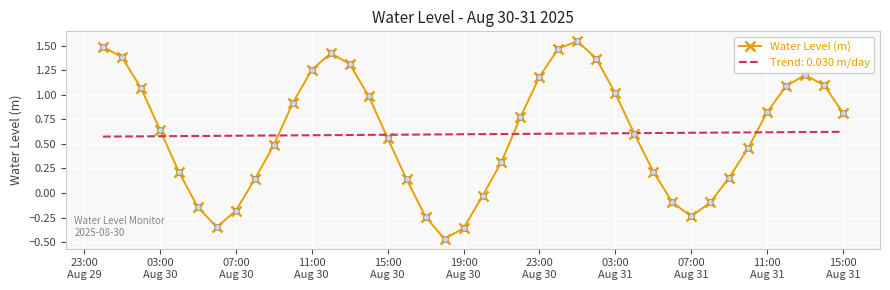

Which series has the widest spread of values?

Water Level (m)